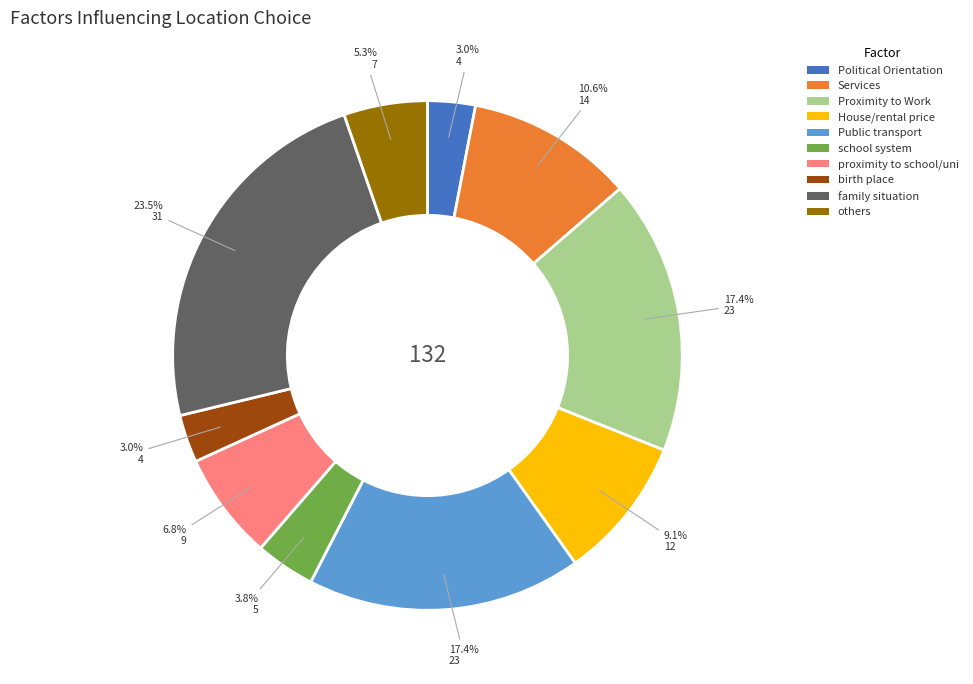

How many slices are in this pie chart?

10